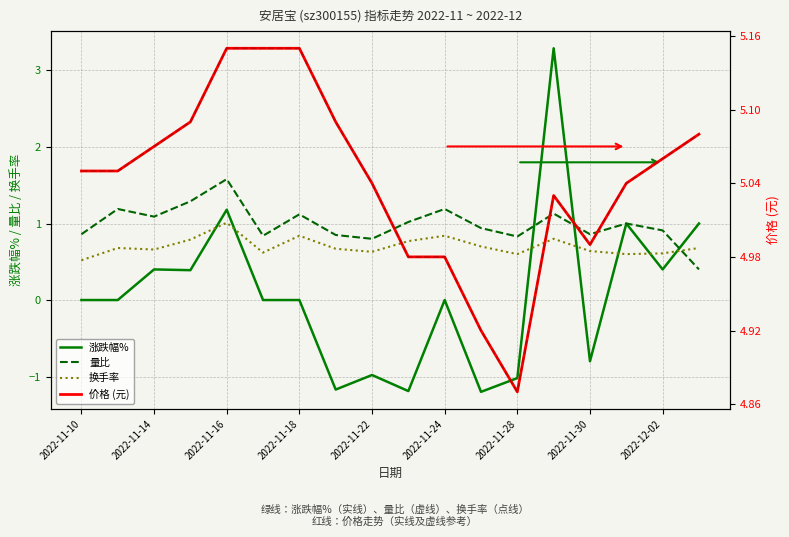

What is the highest value of the 量比 series?

1.6